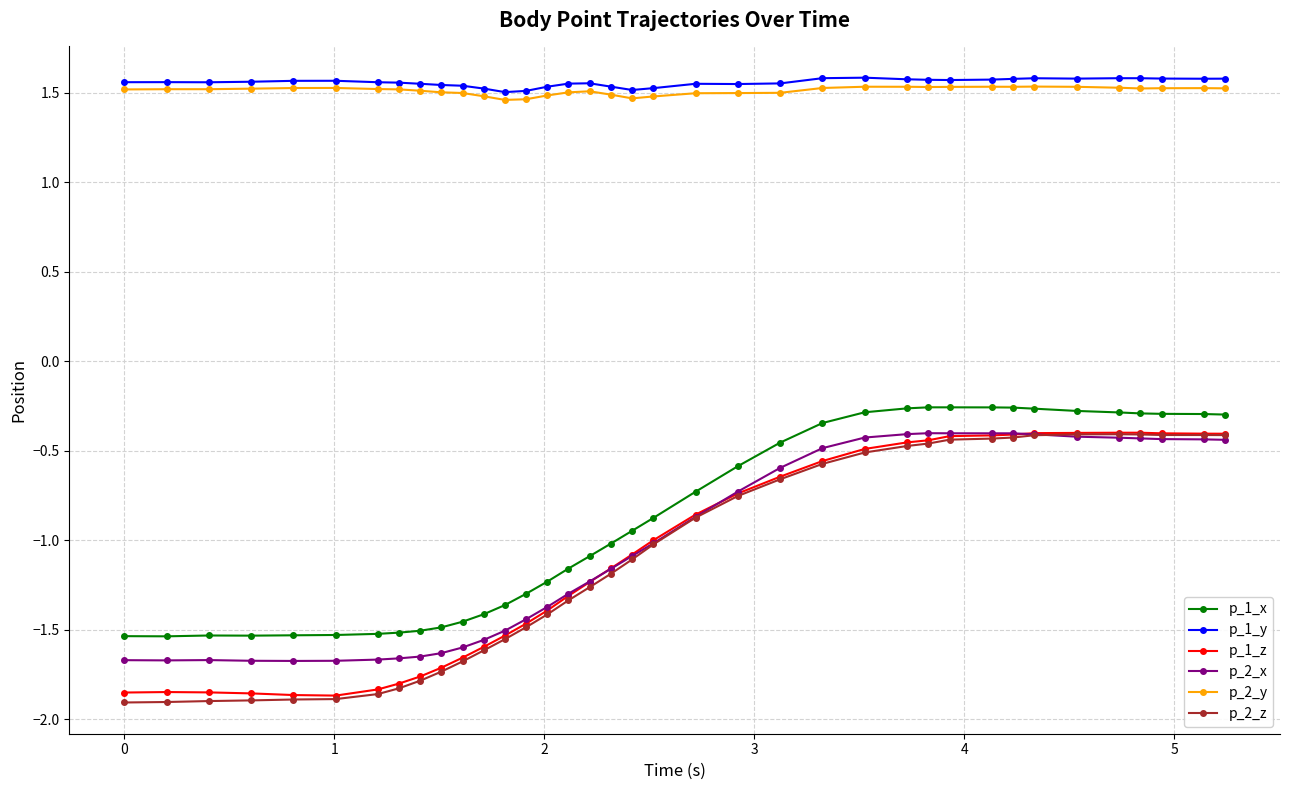

How many data points does each series have?

37